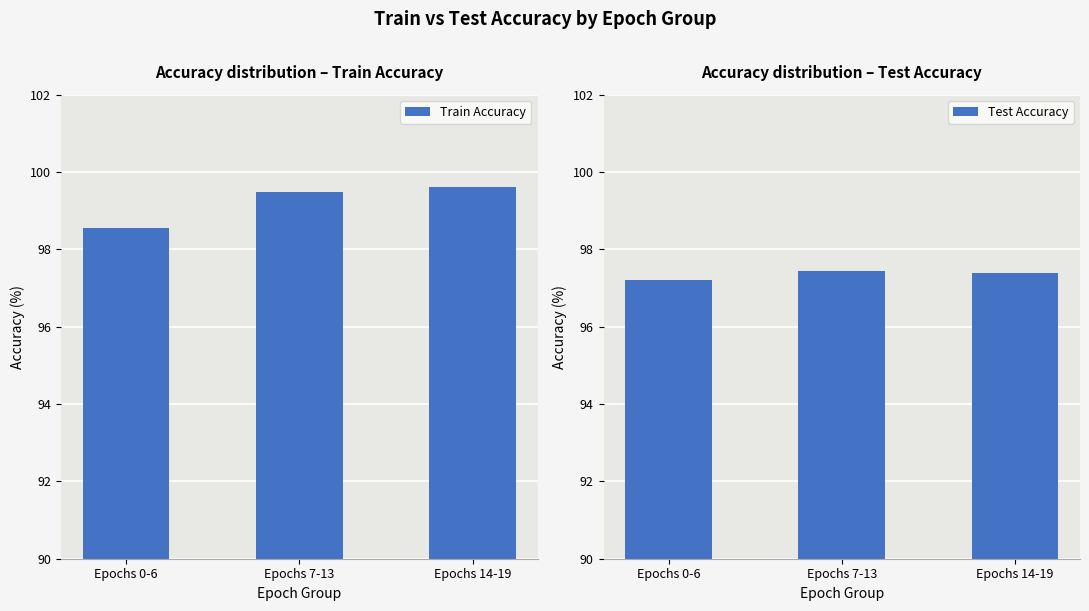

What is the label of the 1st bar from the left?

Epochs 0-6